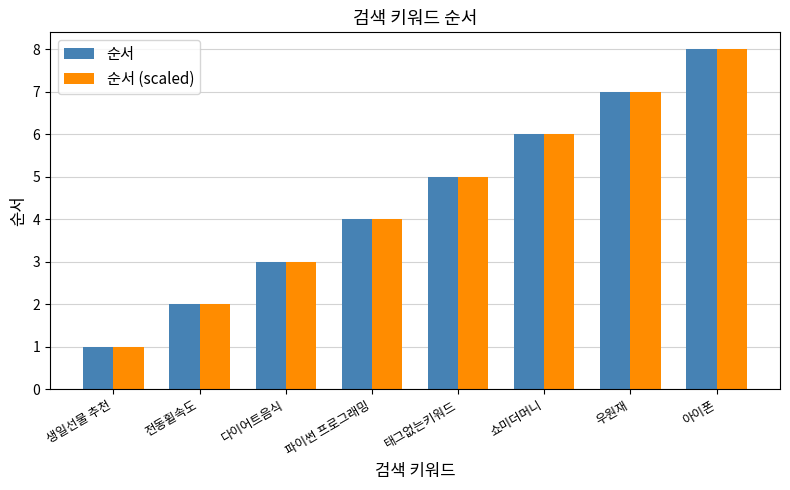

What is the greatest value displayed?

8